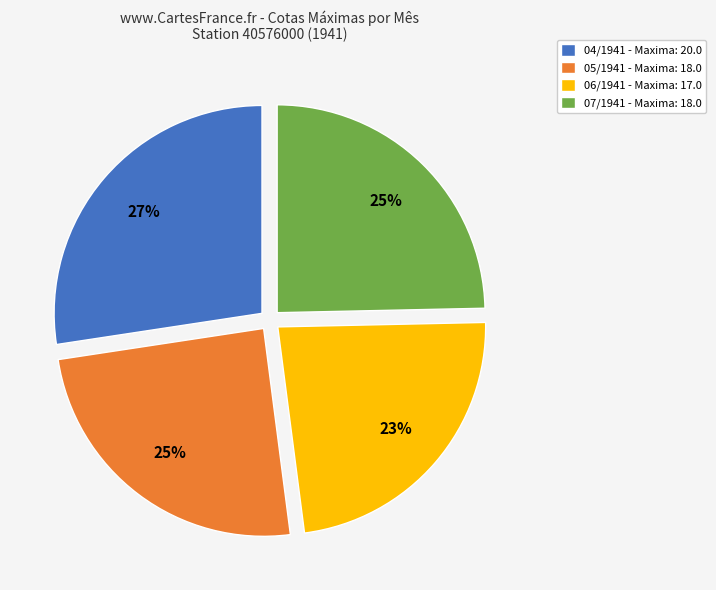

Is the sum of 05/1941 - Maxima: 18.0 and 04/1941 - Maxima: 20.0 greater than half?

Yes